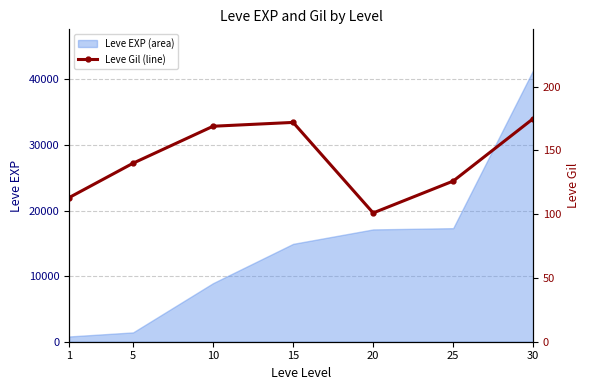

Reading left to right, list all the values displayed in this chart.

113	140	169	172	101	126	175